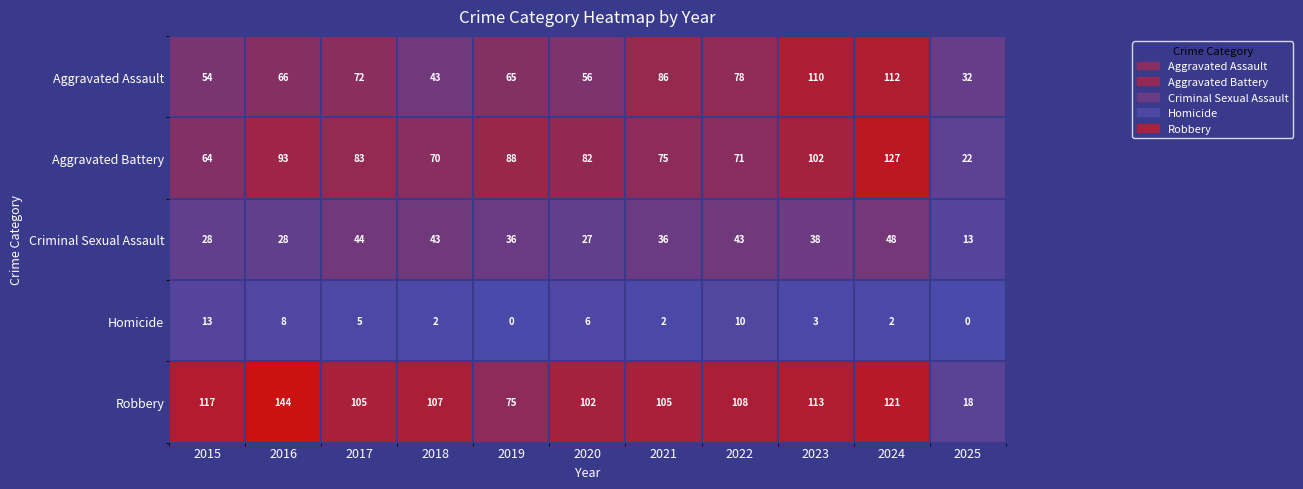

What is the total value across all series at 2020?

273